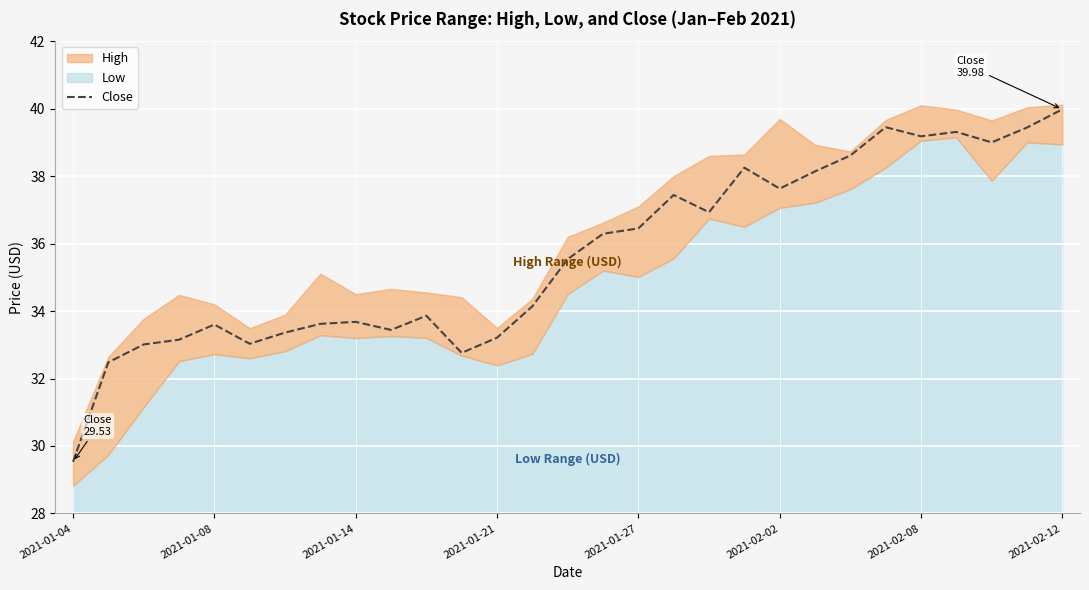

How many values exceed 35?

15